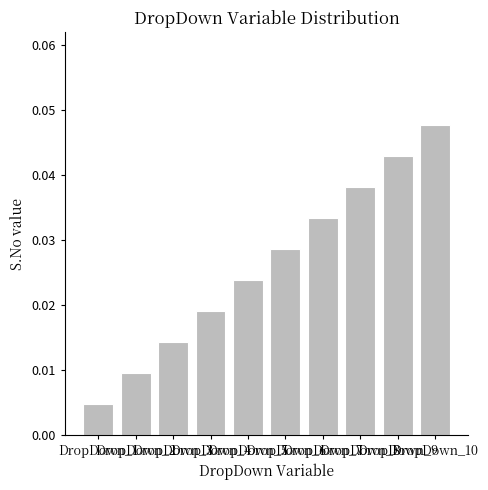

List the labels in order of value, smallest first.

DropDown_1, DropDown_2, DropDown_3, DropDown_4, DropDown_5, DropDown_6, DropDown_7, DropDown_8, DropDown_9, DropDown_10